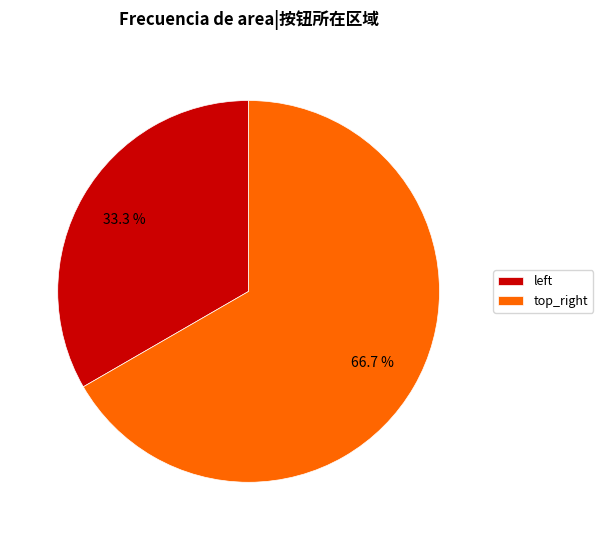

True or false: top_right accounts for 57% of the total.

False